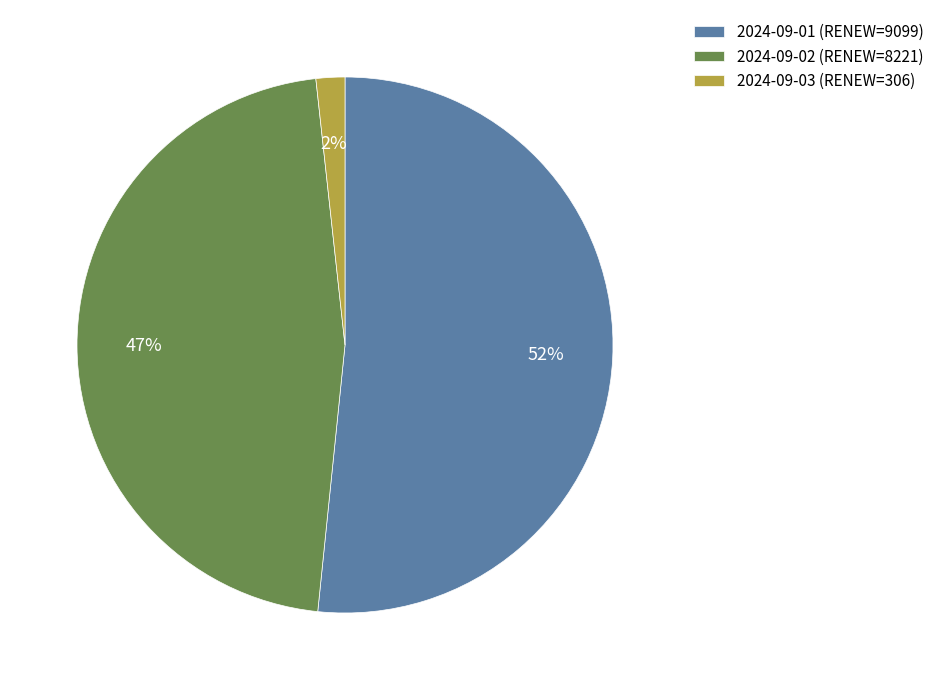

To the nearest percent, what is the average slice percentage?

33%